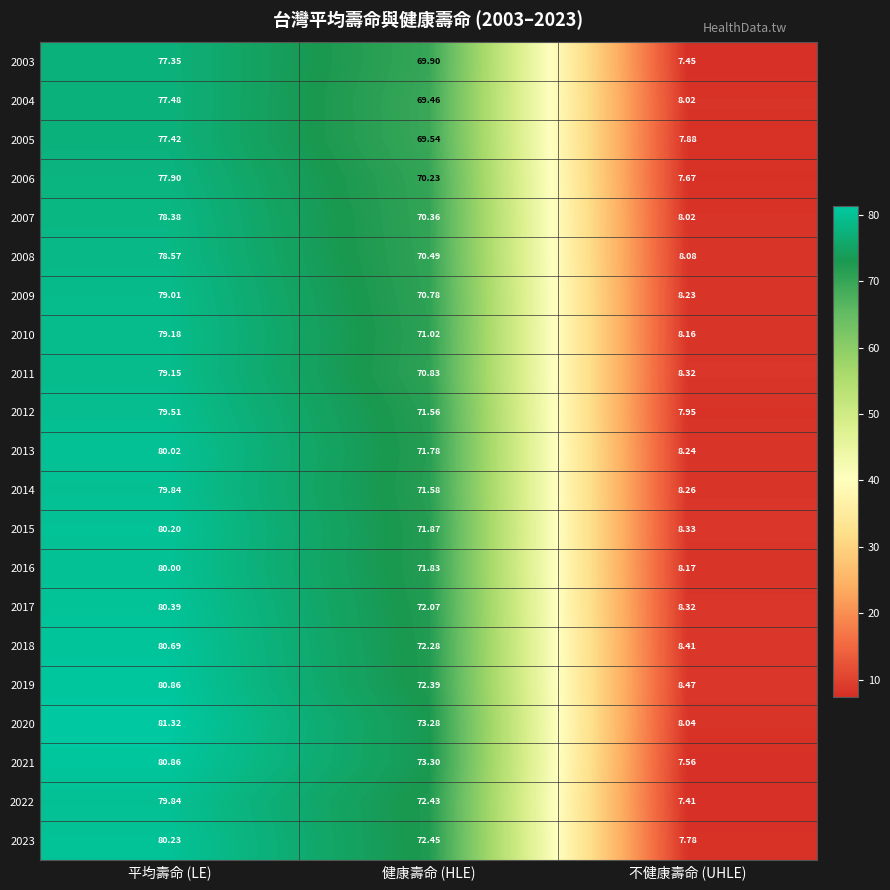

How many distinct data groups are displayed?

21